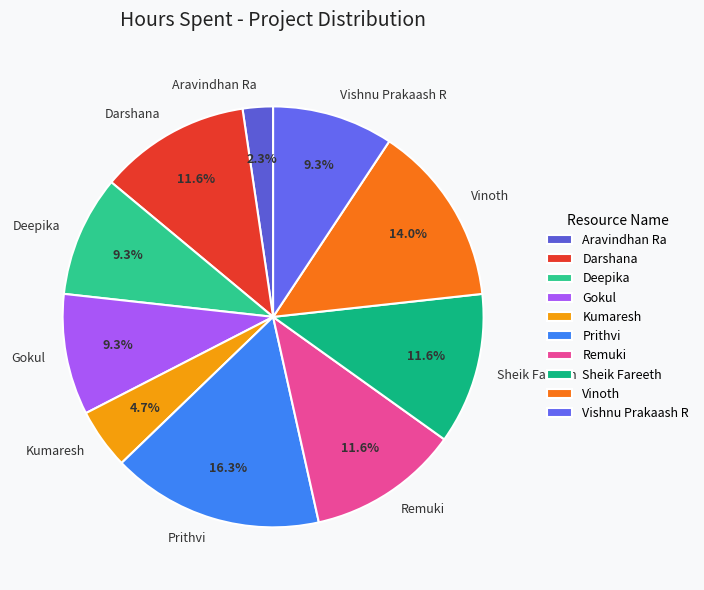

How many segments does this pie chart have?

10